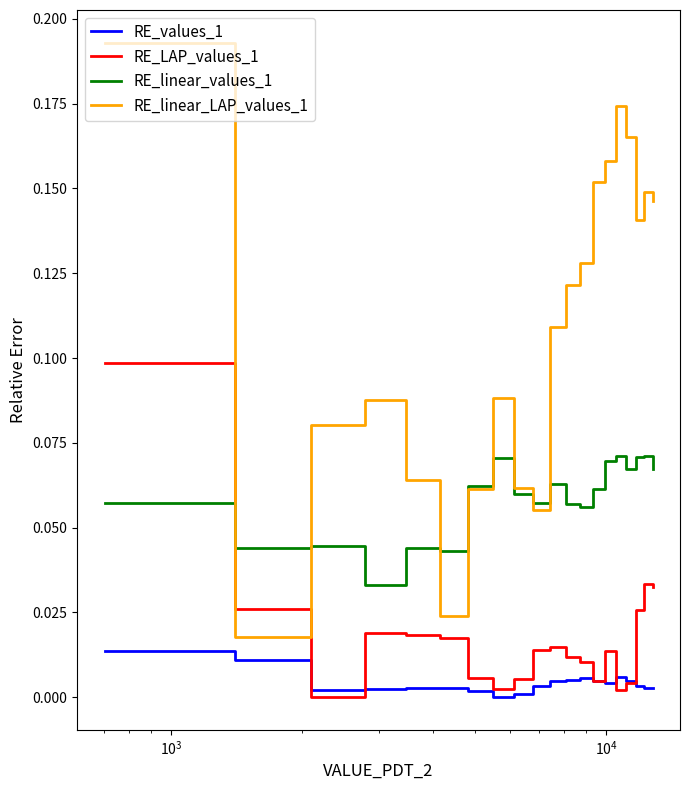

True or false: RE_values_1 and RE_linear_LAP_values_1 cross at least once.

False